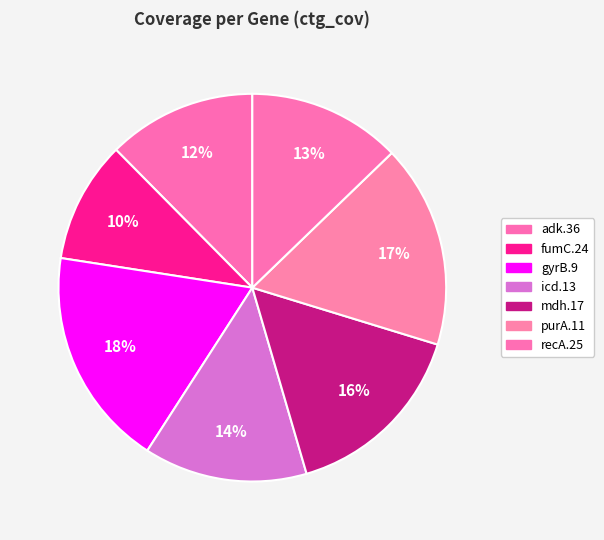

To the nearest percent, what is the difference between the largest and smallest slice percentages?

8%